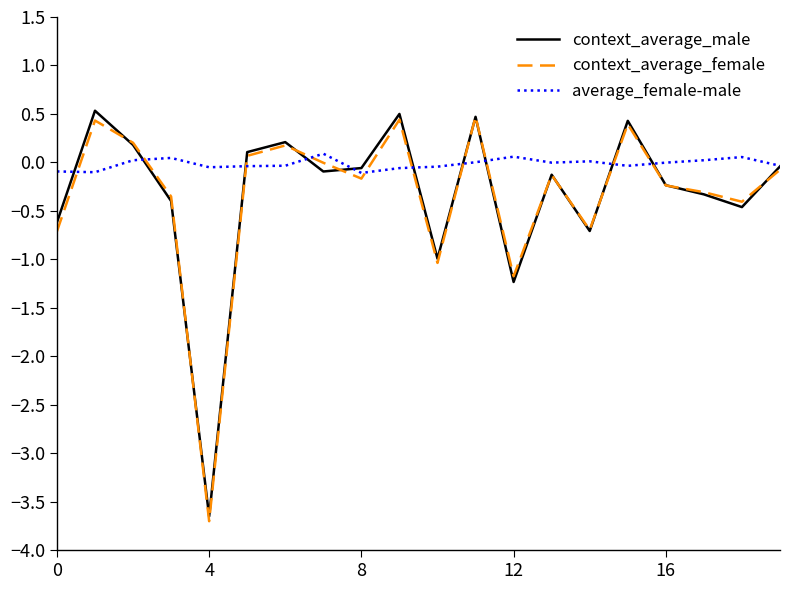

Which series has the largest total across all categories?

average_female-male